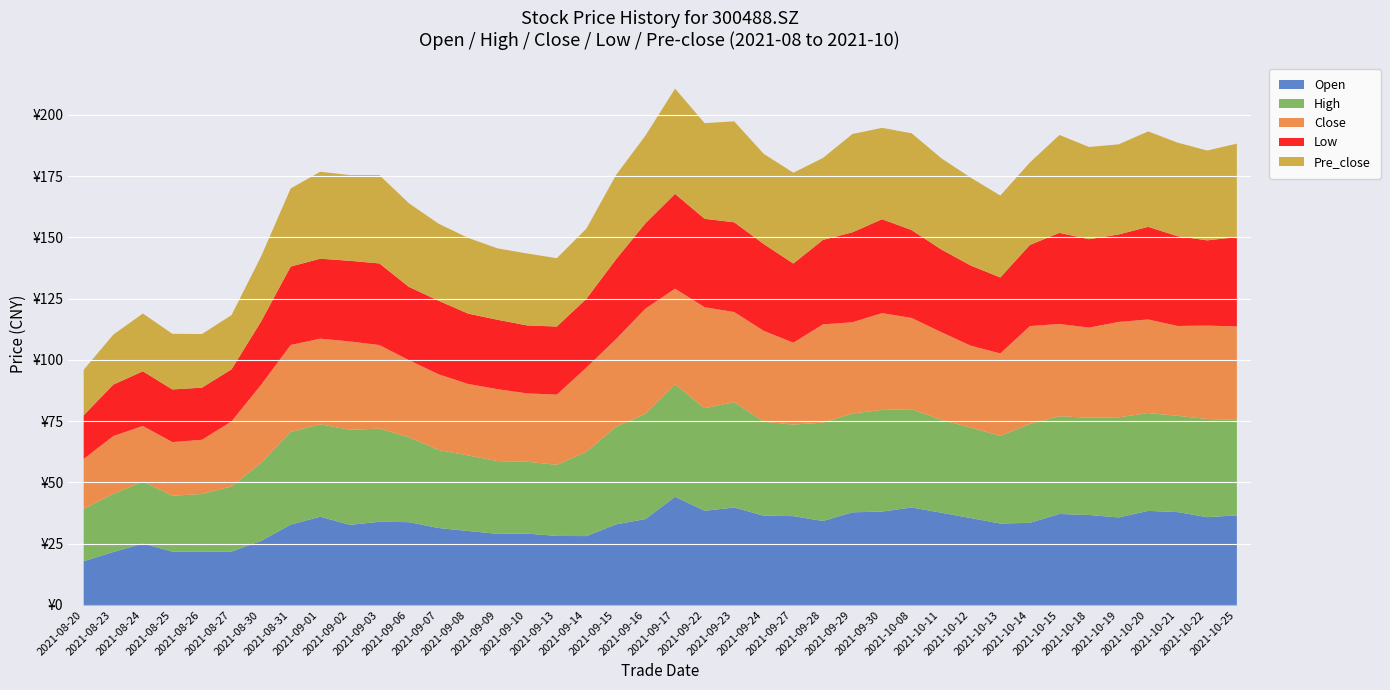

Is it true that High equals 27.1 at 20211015?

False